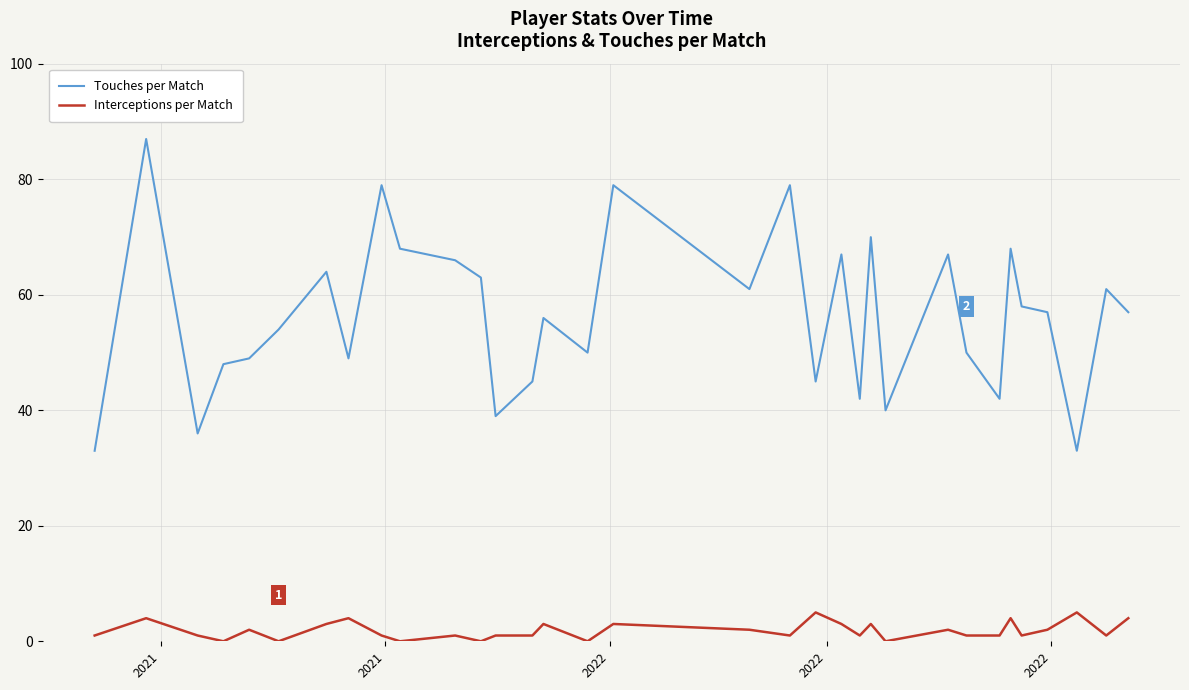

Which series has the widest spread of values?

Touches per Match